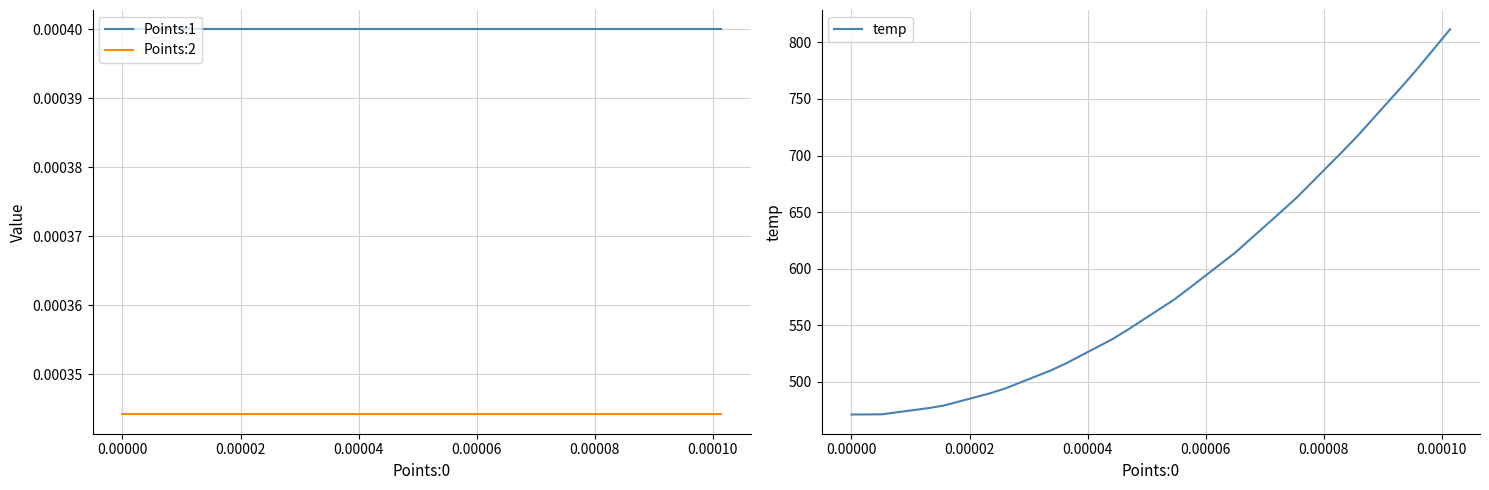

True or false: Points:2 and Points:1 intersect in this chart.

False